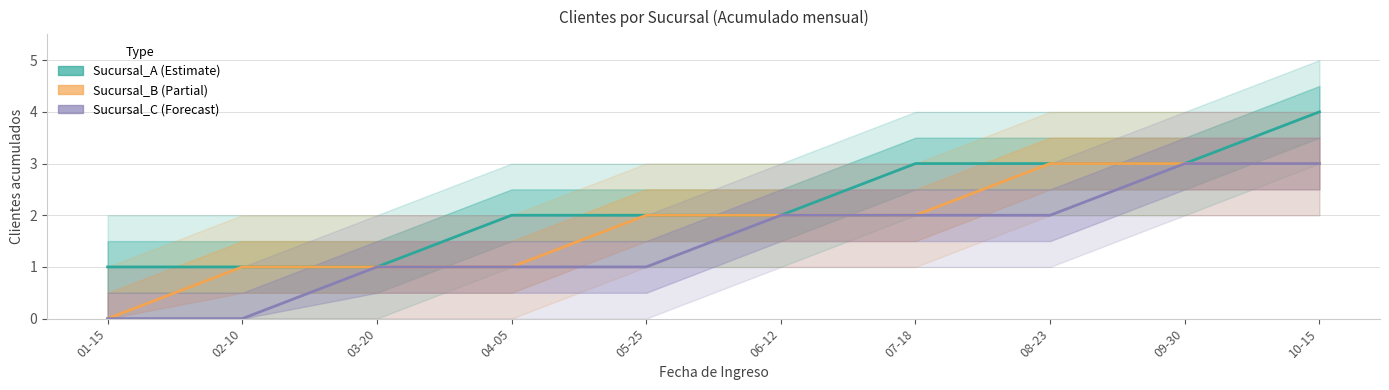

Which has a higher value, 04-05 or 09-30?

09-30